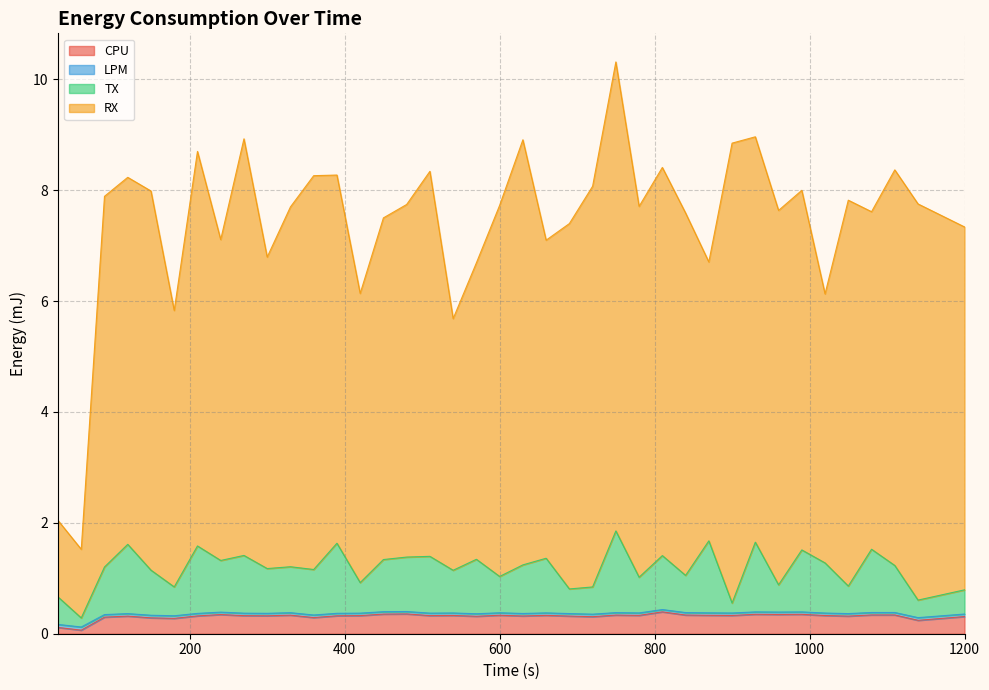

Does the chart display data point markers on the line(s)?

No